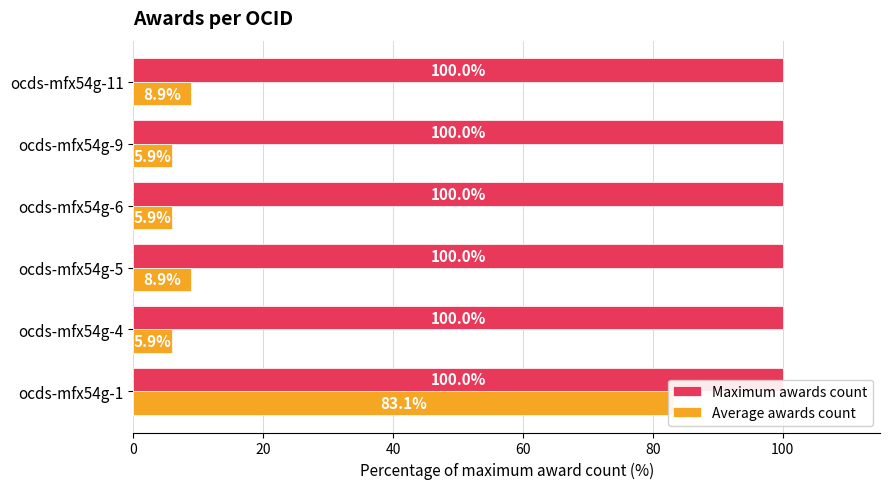

Reading left to right, transcribe all the data shown in this chart.

Maximum awards count: 0.4	0.4	0.4	0.4	0.4	0.4
Average awards count: 83.1	5.9	8.9	5.9	5.9	8.9